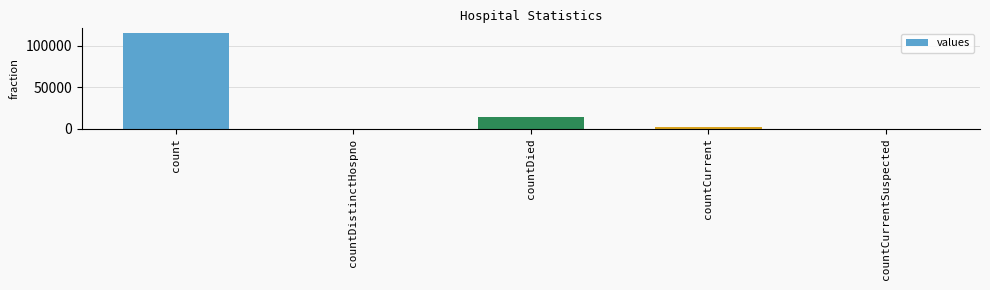

Read the value at countCurrent.

1383